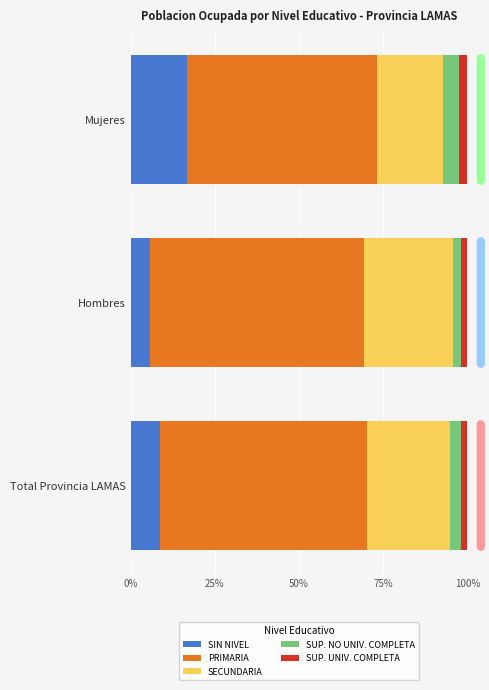

What are all the series names shown in the legend?

SIN NIVEL, PRIMARIA, SECUNDARIA, SUP. NO UNIV. COMPLETA, SUP. UNIV. COMPLETA